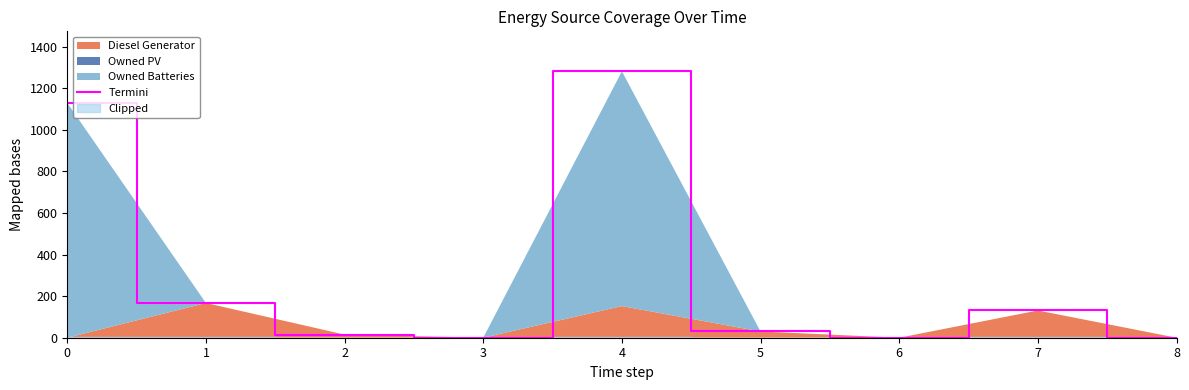

How many data points does each series have?

9